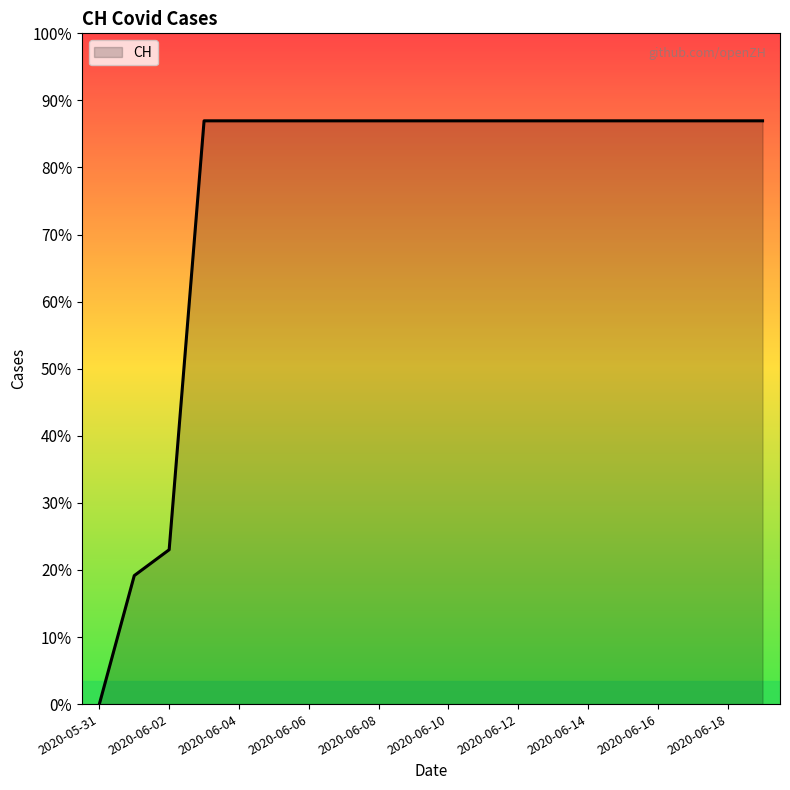

What is the label of the 1st point from the left?

2020-05-31